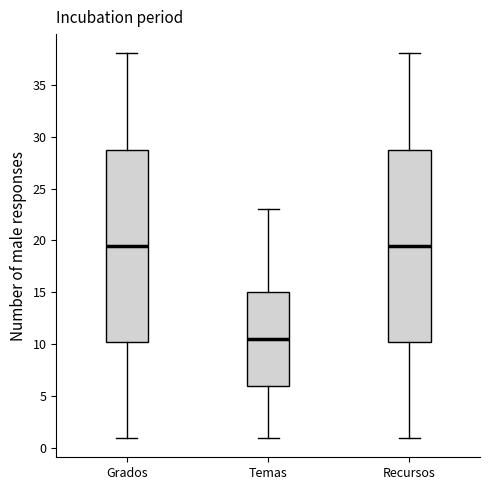

Which box has the lowest median line?

Temas